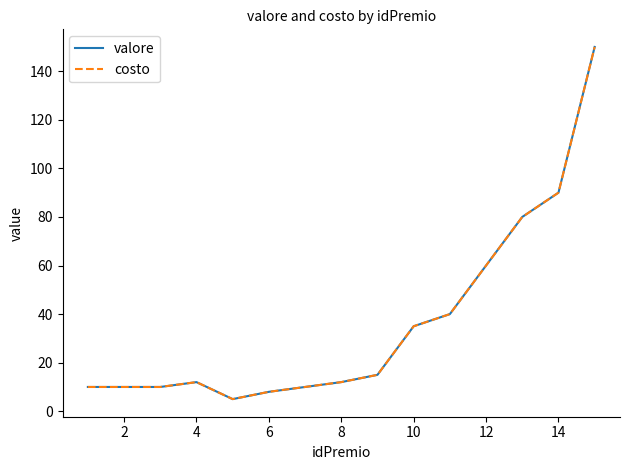

Does the chart have visible grid lines?

No